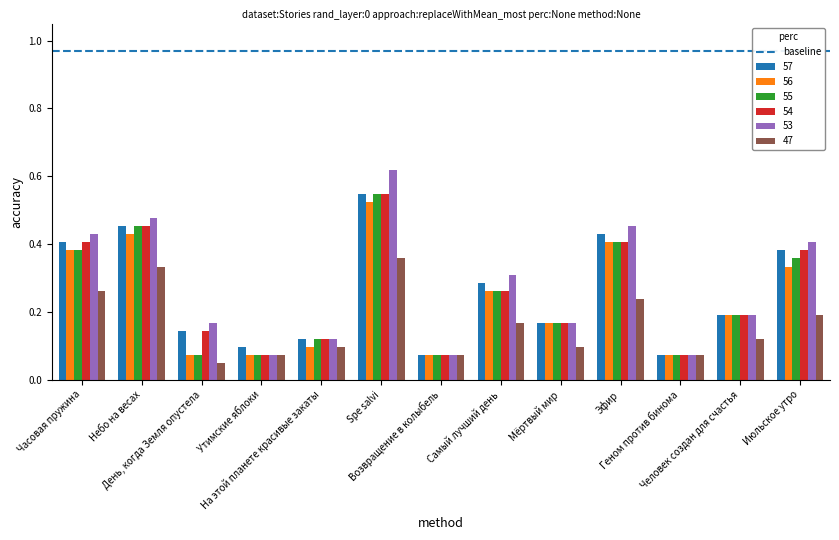

Which series has the largest range (max minus min)?

53